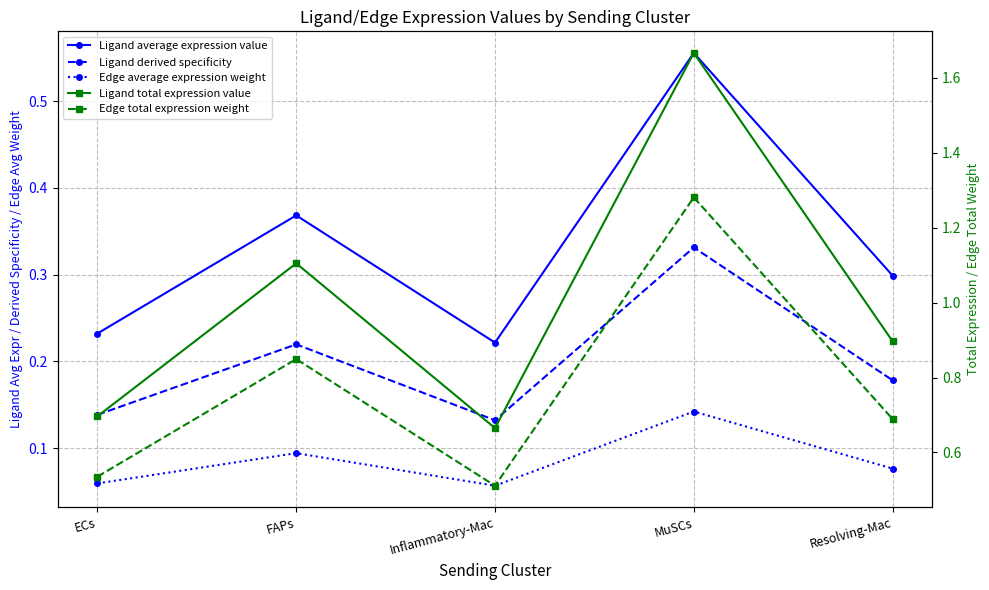

How many interior local peaks does the Ligand total expression value series have?

2